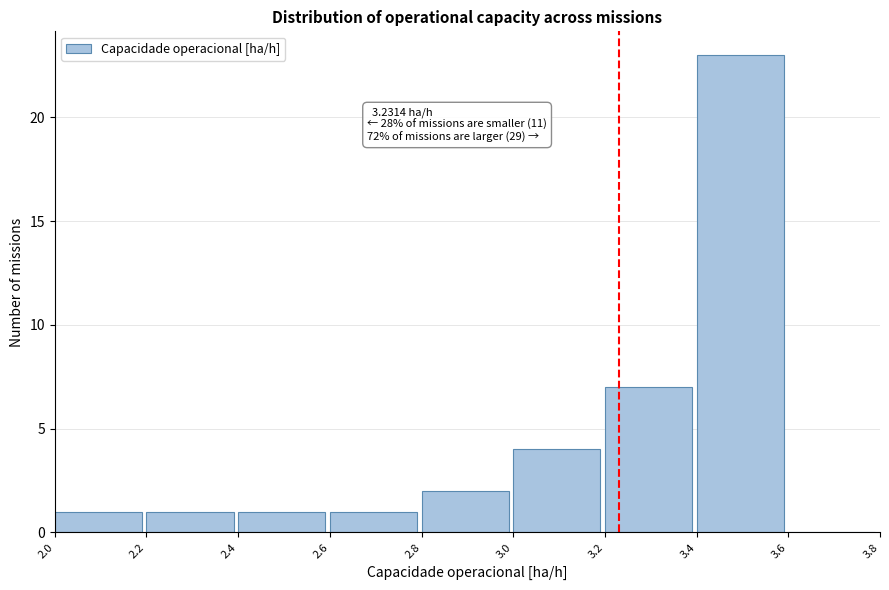

Which range on the x-axis has the tallest bar?

3.4 to 3.6